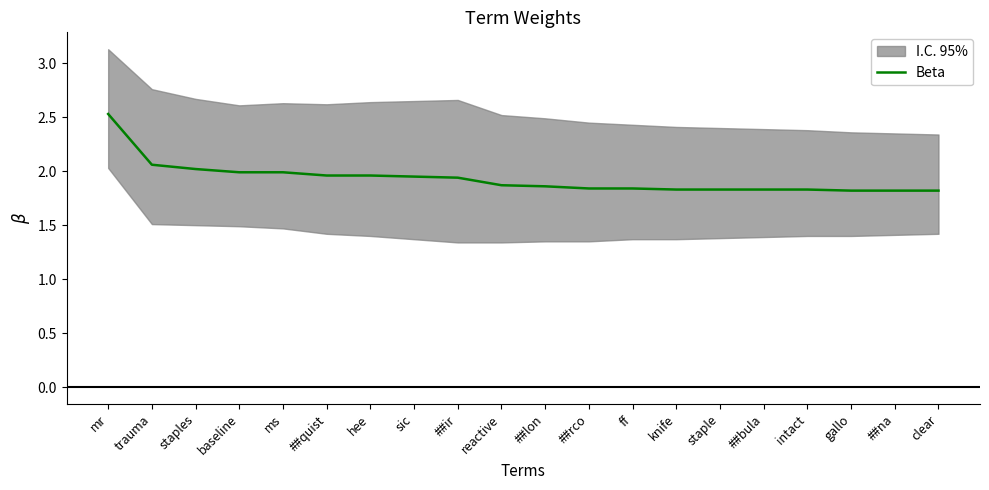

What is the change in value from staples to ##na?

-0.2